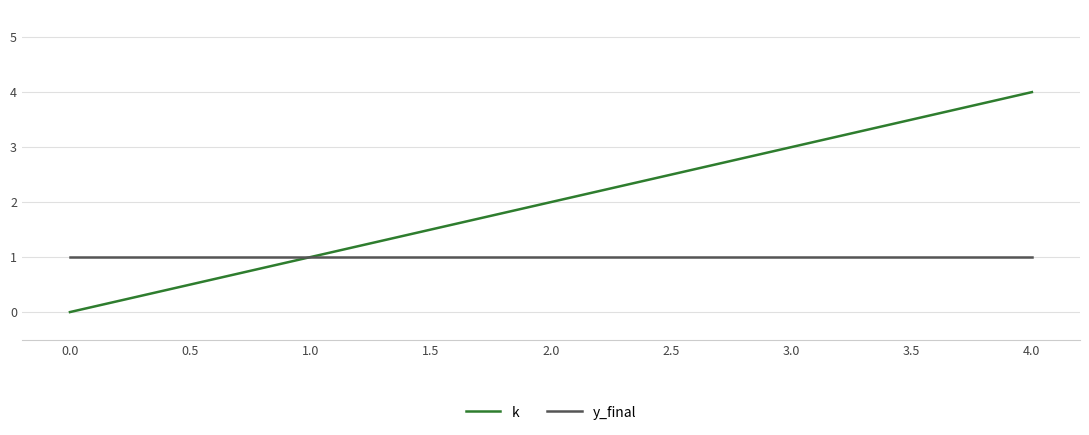

How many k values are between 1 and 3?

3